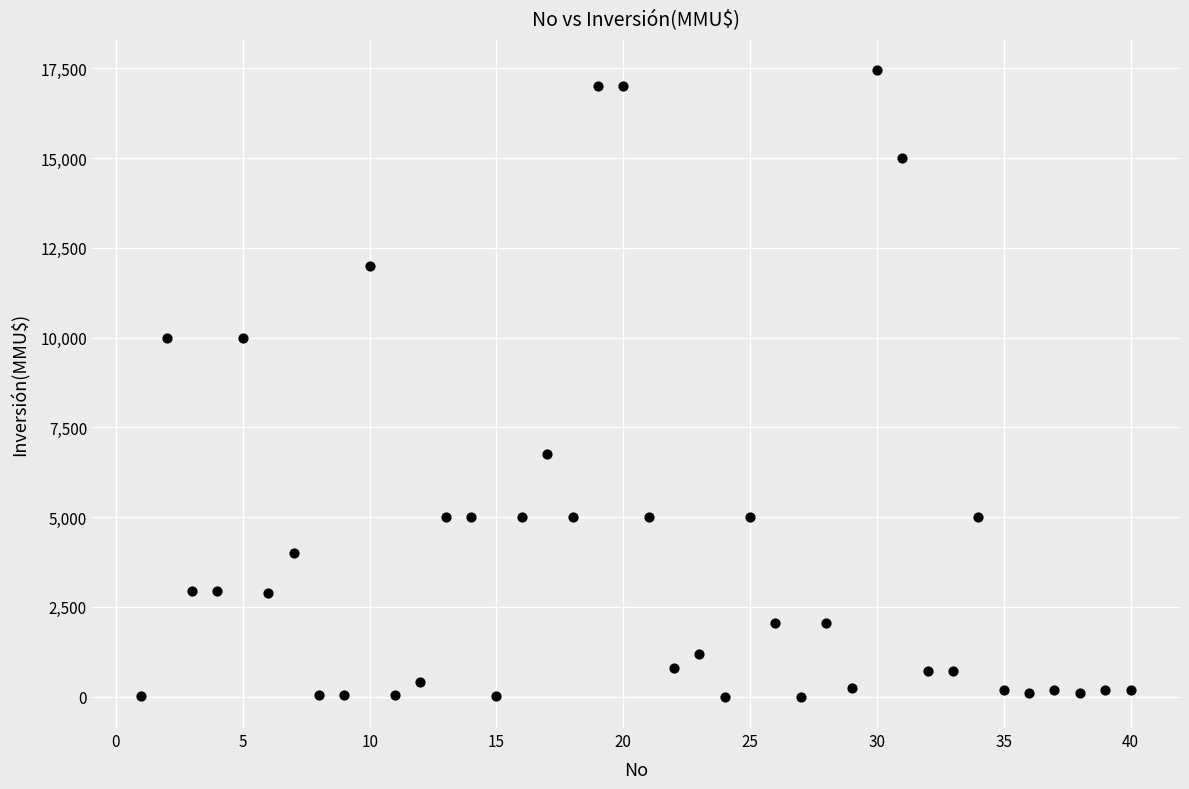

What is the range of X values (max minus min)?

39